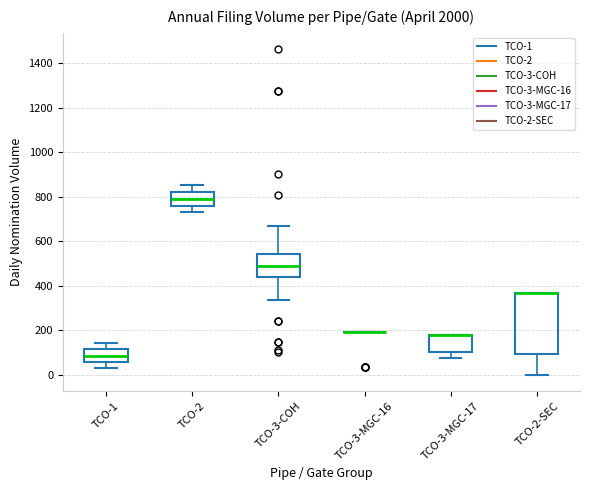

Reading left to right, transcribe this box plot: for each box, give where its median line is, the range the box spans, and where its two whiskers end, as read against the y-axis. The values are not printed on the chart, so give them approximately, as read against the axis.

TCO-1: median 80, box 60 to 120, whiskers 40 to 140
TCO-2: median 800, box 760 to 820, whiskers 740 to 860
TCO-3-COH: median 500, box 440 to 540, whiskers 340 to 660
TCO-3-MGC-16: box collapsed to a line at 200, whiskers 200 to 200
TCO-3-MGC-17: median 180 (drawn on the box's upper edge), box 100 to 180, whiskers 80 to 180
TCO-2-SEC: median 380 (drawn on the box's upper edge), box 100 to 380, whiskers 0 to 380